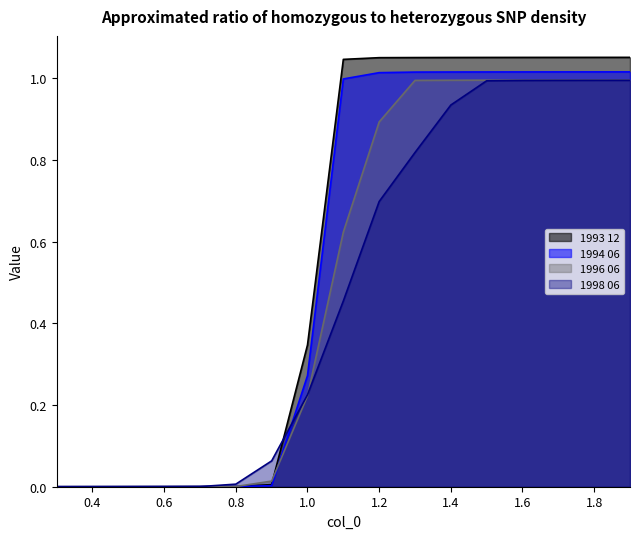

Reading left to right, transcribe all the data shown in this chart.

1993 12: 0.3=0.0	0.4=0.0	0.5=0.0	0.6=0.0	0.7=0.0	0.8=0.0	0.9=0.0	1.0=0.3	1.1=1.0	1.2=1.0	1.3=1.1	1.4=1.1	1.5=1.1	1.6=1.1	1.7=1.1	1.8=1.1	1.9=1.1
1994 06: 0.3=0.0	0.4=0.0	0.5=0.0	0.6=0.0	0.7=0.0	0.8=0.0	0.9=0.0	1.0=0.3	1.1=1.0	1.2=1.0	1.3=1.0	1.4=1.0	1.5=1.0	1.6=1.0	1.7=1.0	1.8=1.0	1.9=1.0
1996 06: 0.3=0.0	0.4=0.0	0.5=0.0	0.6=0.0	0.7=0.0	0.8=0.0	0.9=0.0	1.0=0.2	1.1=0.6	1.2=0.9	1.3=1.0	1.4=1.0	1.5=1.0	1.6=1.0	1.7=1.0	1.8=1.0	1.9=1.0
1998 06: 0.3=0.0	0.4=0.0	0.5=0.0	0.6=0.0	0.7=0.0	0.8=0.0	0.9=0.1	1.0=0.2	1.1=0.5	1.2=0.7	1.3=0.8	1.4=0.9	1.5=1.0	1.6=1.0	1.7=1.0	1.8=1.0	1.9=1.0